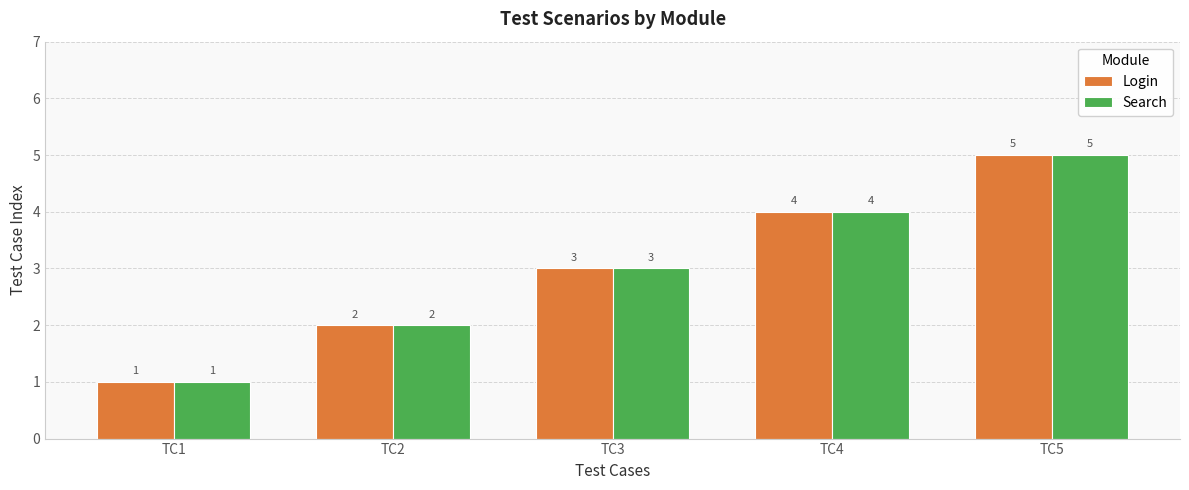

At which label is Login closest to 3?

TC3